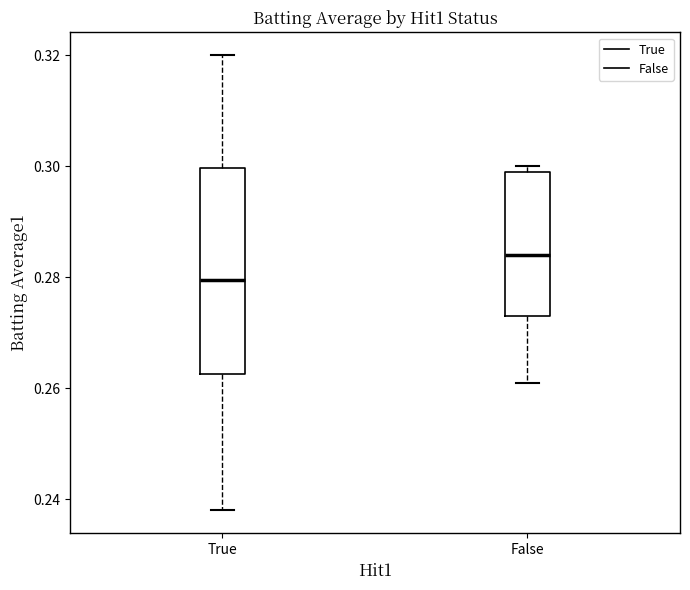

Reading left to right, transcribe this box plot: for each box, give where its median line is, the range the box spans, and where its two whiskers end, as read against the y-axis. The values are not printed on the chart, so give them approximately, as read against the axis.

True: median 0.280, box 0.262 to 0.300, whiskers 0.238 to 0.320
False: median 0.284, box 0.274 to 0.300, whiskers 0.262 to 0.300 (just above the box's upper edge)